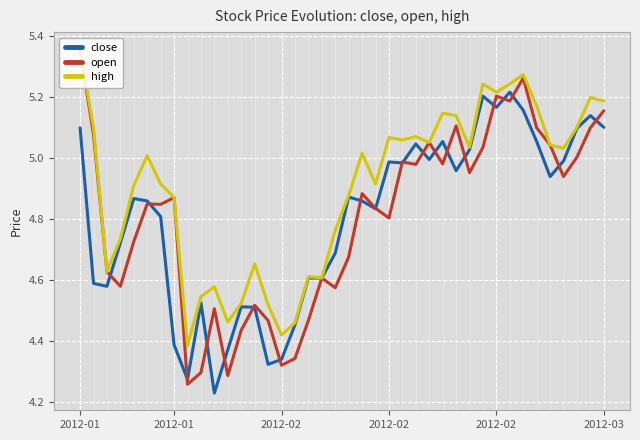

Does the chart display data point markers on the line(s)?

No